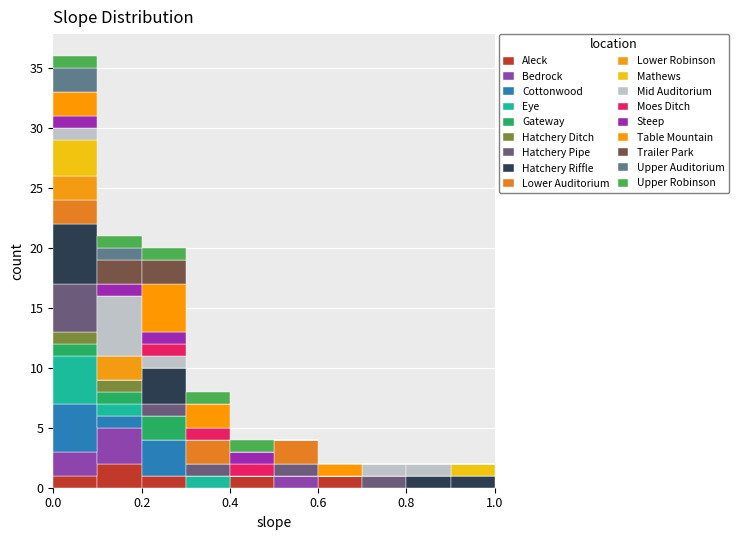

Reading left to right, list every stacked bar in this chart as the range it spans on the x-axis followed by its total height. The values are not printed on the chart, so give them approximately, as read against the axis.

0.0 to 0.1: 36
0.1 to 0.2: 21
0.2 to 0.3: 20
0.3 to 0.4: 8
0.4 to 0.5: 4
0.5 to 0.6: 4
0.6 to 0.7: 2
0.7 to 0.8: 2
0.8 to 0.9: 2
0.9 to 1.0: 2